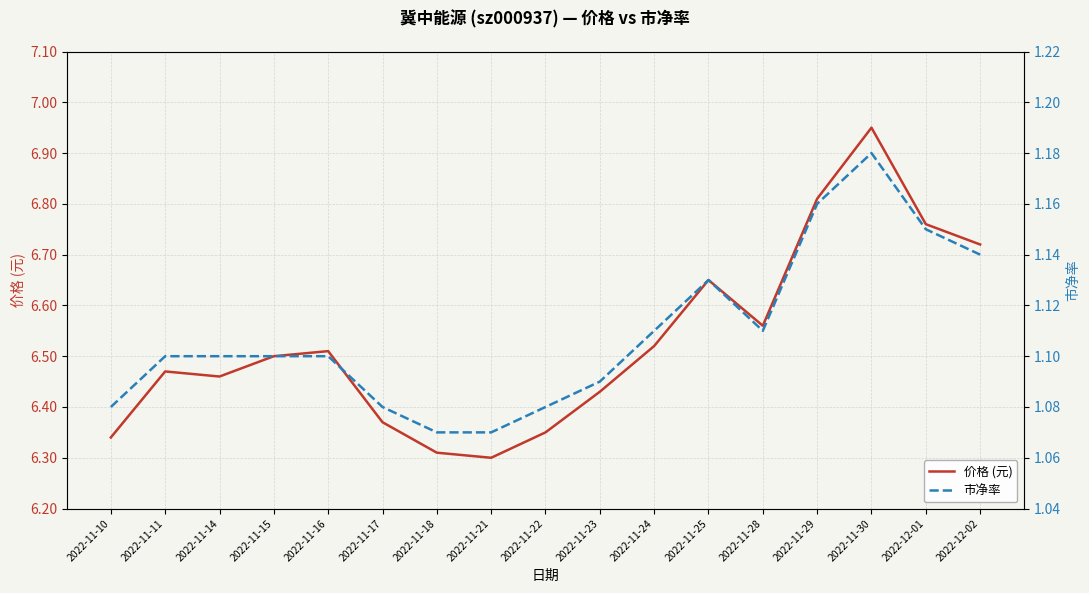

What is the value of the 市净率 point at the 2nd from the left?

1.1